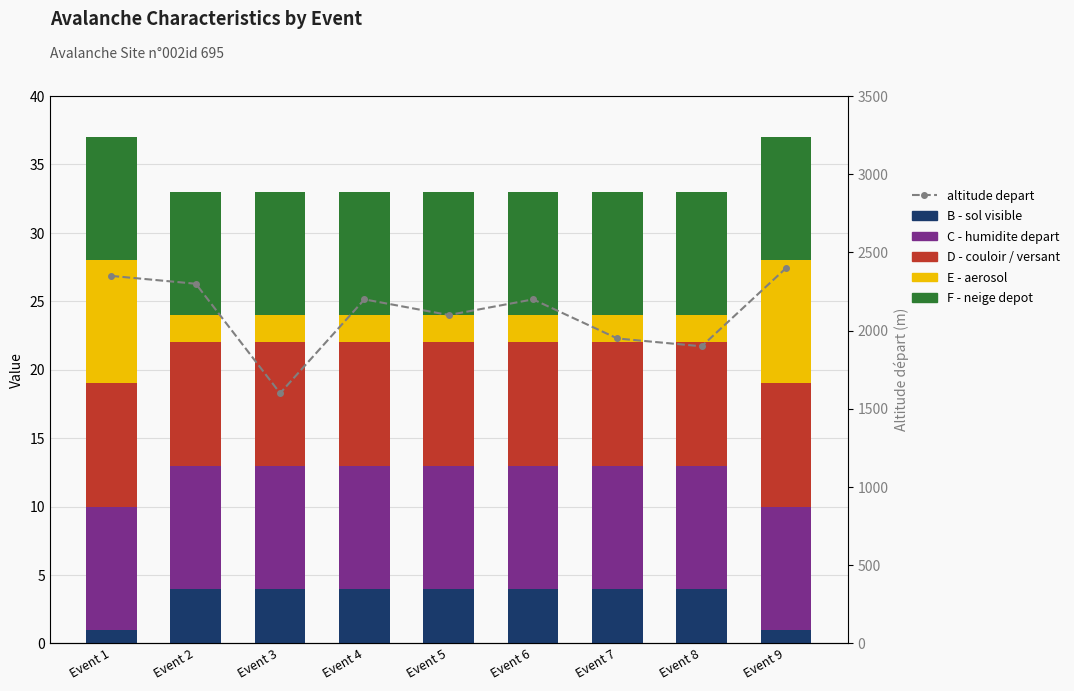

Rank the series at Event 7 from highest to lowest value.

altitude depart, C - humidite depart, D - couloir / versant, F - neige depot, B - sol visible, E - aerosol